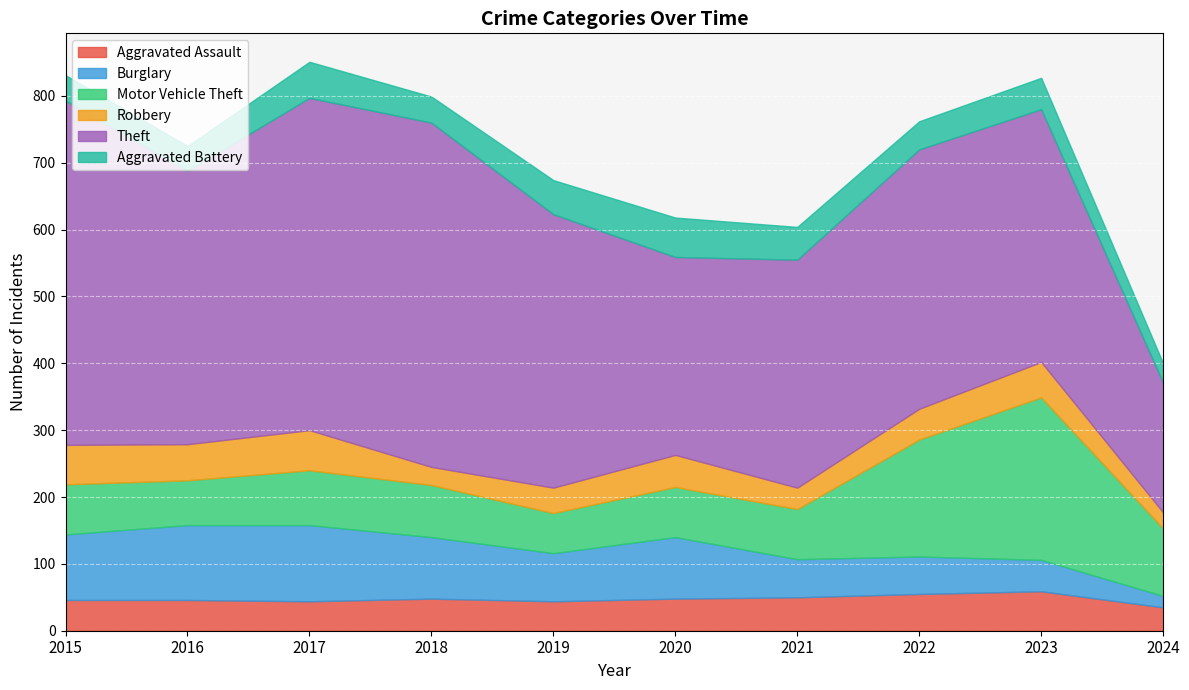

At which label is Aggravated Battery closest to 44?

2022